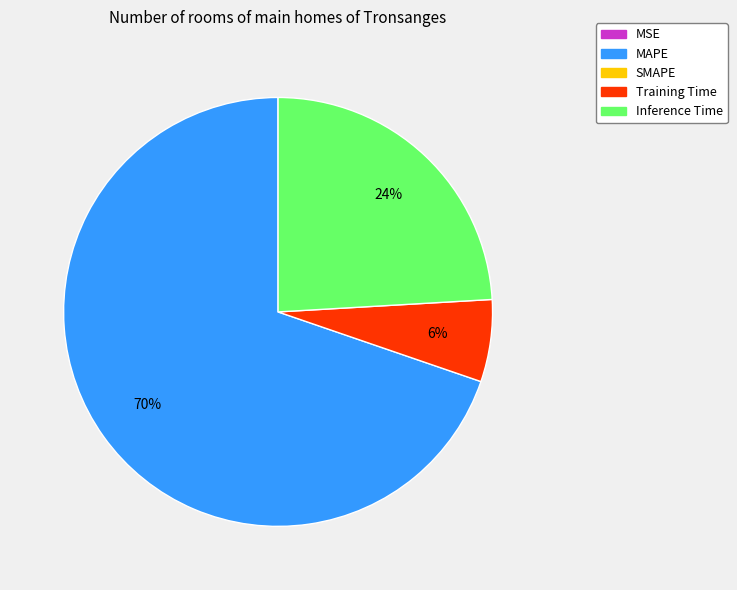

Is there any slice that represents more than half of the pie?

Yes